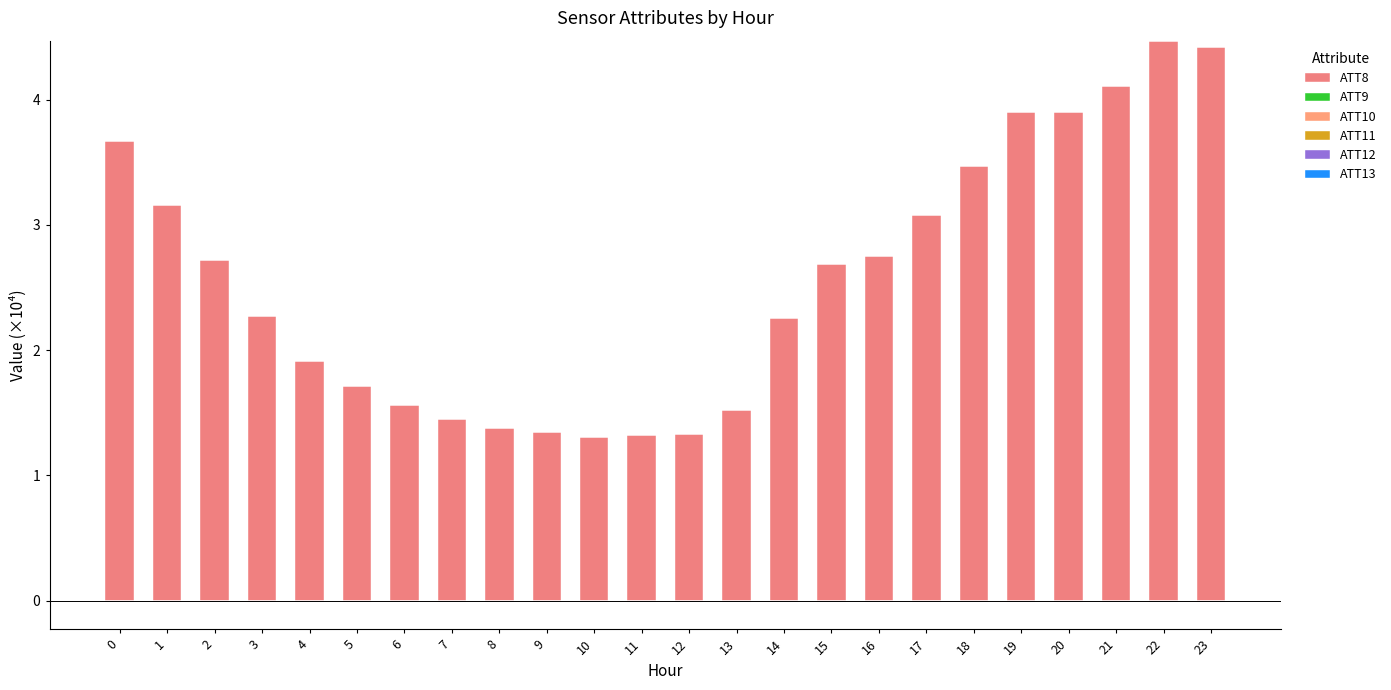

How many groups of bars are there?

24